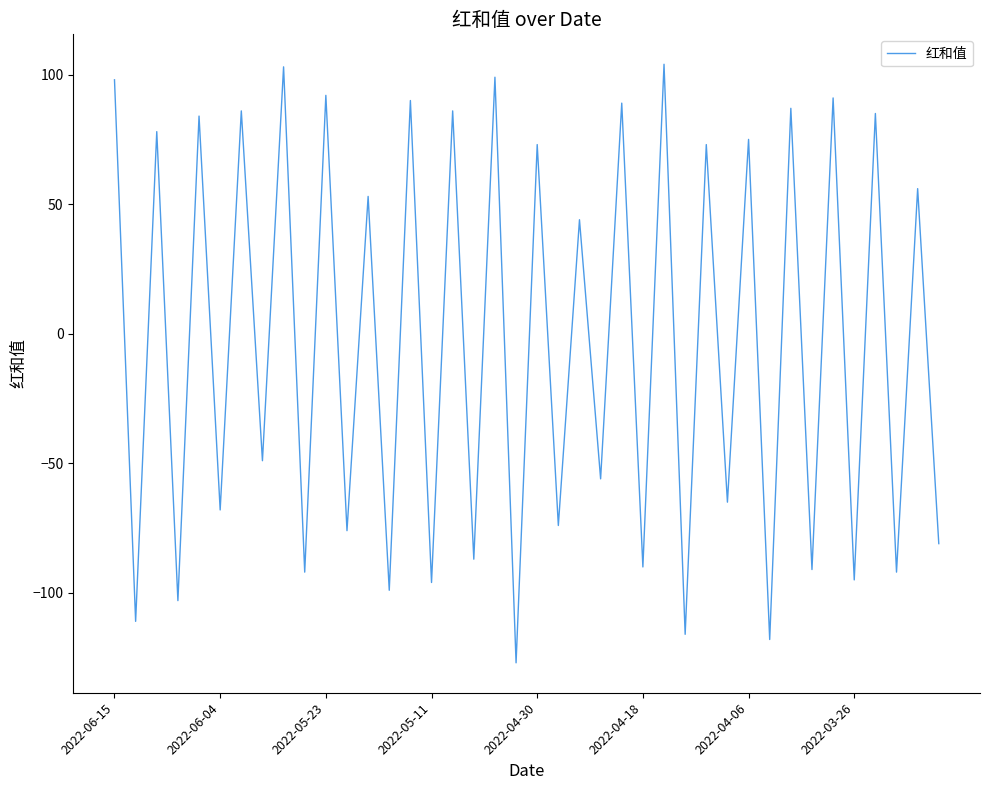

What is the maximum value shown in the chart?

104